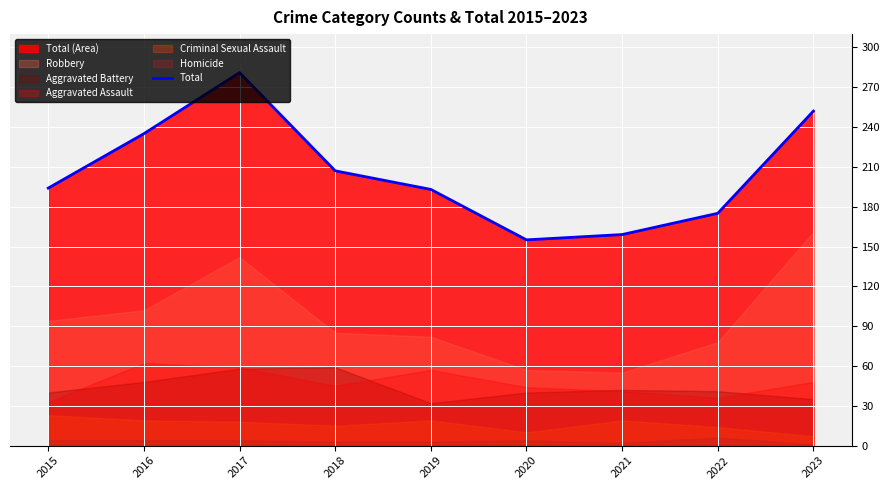

Where is the first local maximum?

2017